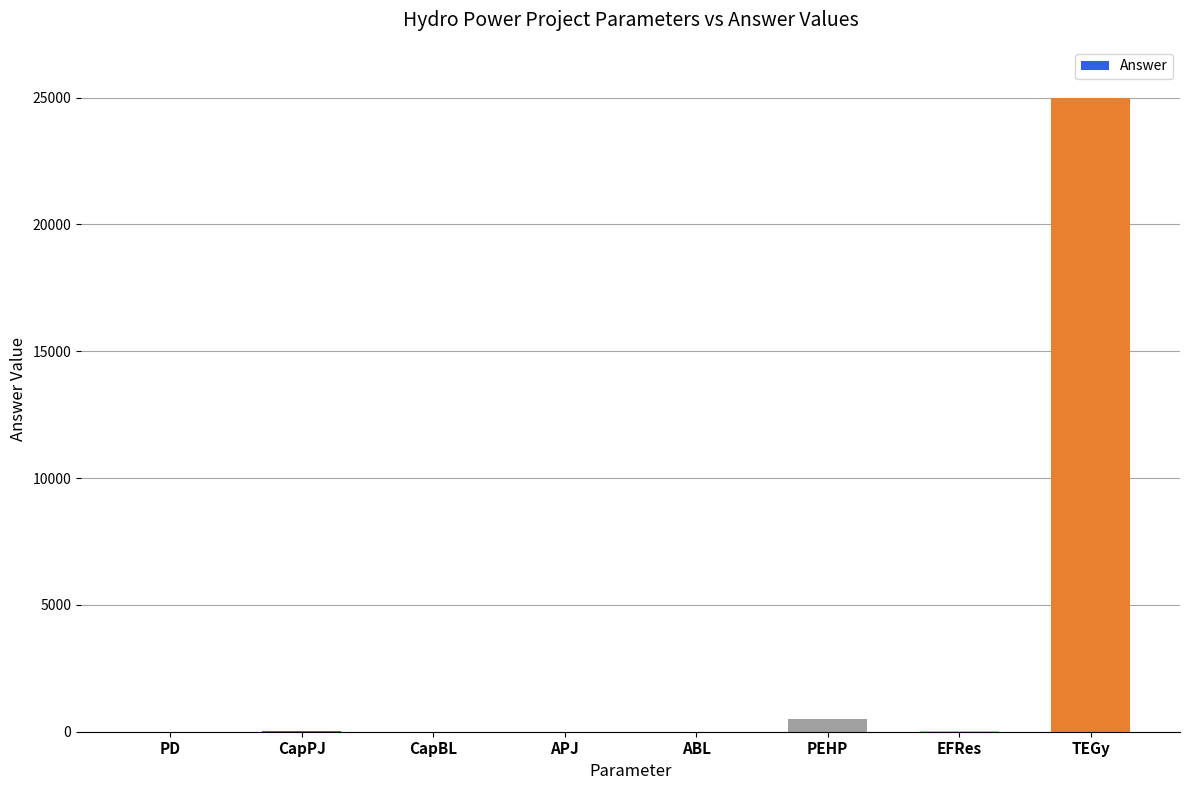

Which category has the highest value across all series?

TEGy